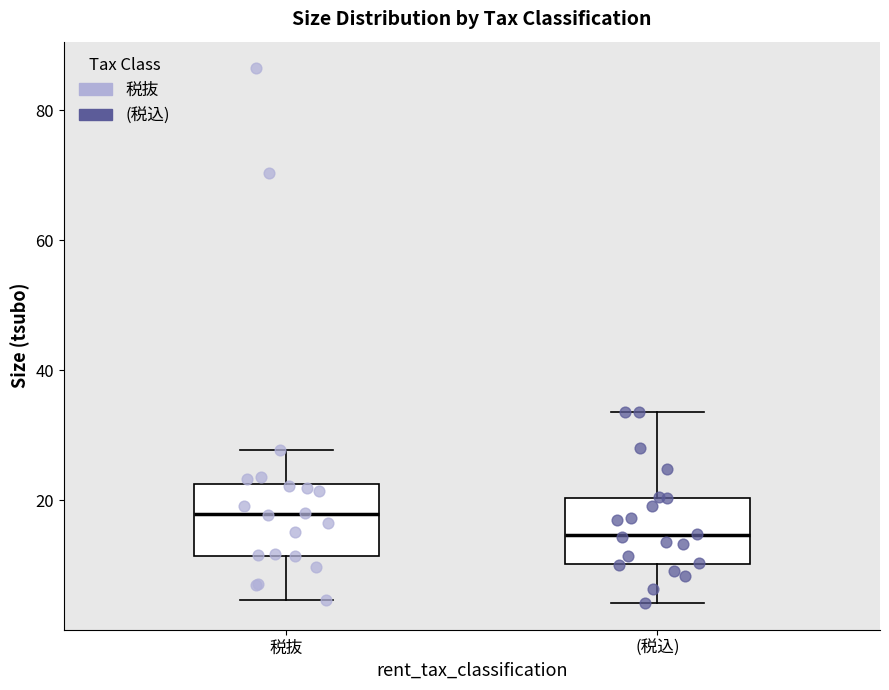

Reading left to right, read every box against the y-axis: the position of its median line, the range the box covers, and the ends of its whiskers. The values are not printed on the chart, so give them approximately, as read against the axis.

税抜: median 18, box 12 to 22, whiskers 4 to 28
(税込): median 14, box 10 to 20, whiskers 4 to 34